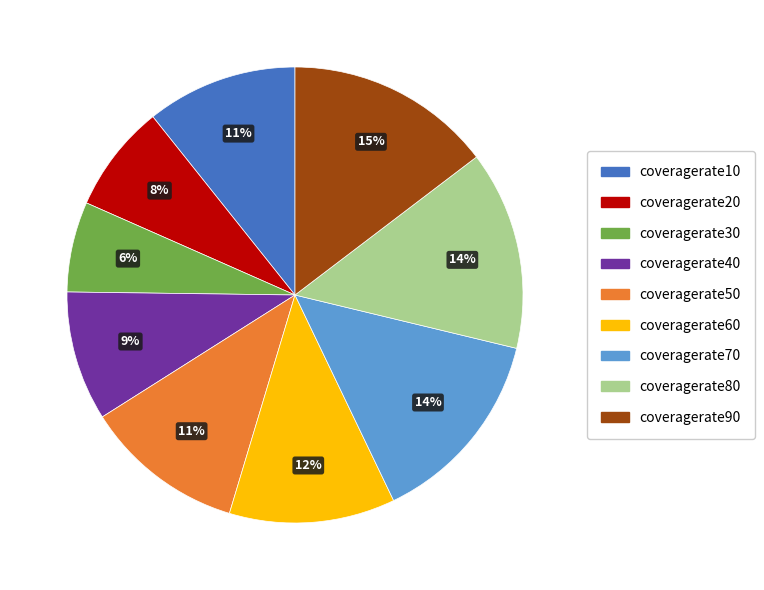

What percentage is the coveragerate20 slice, to the nearest percent?

8%